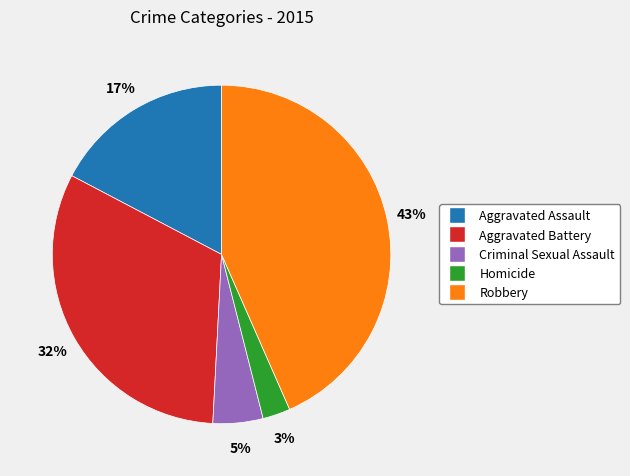

Is it true that Criminal Sexual Assault is 14% of the pie?

False